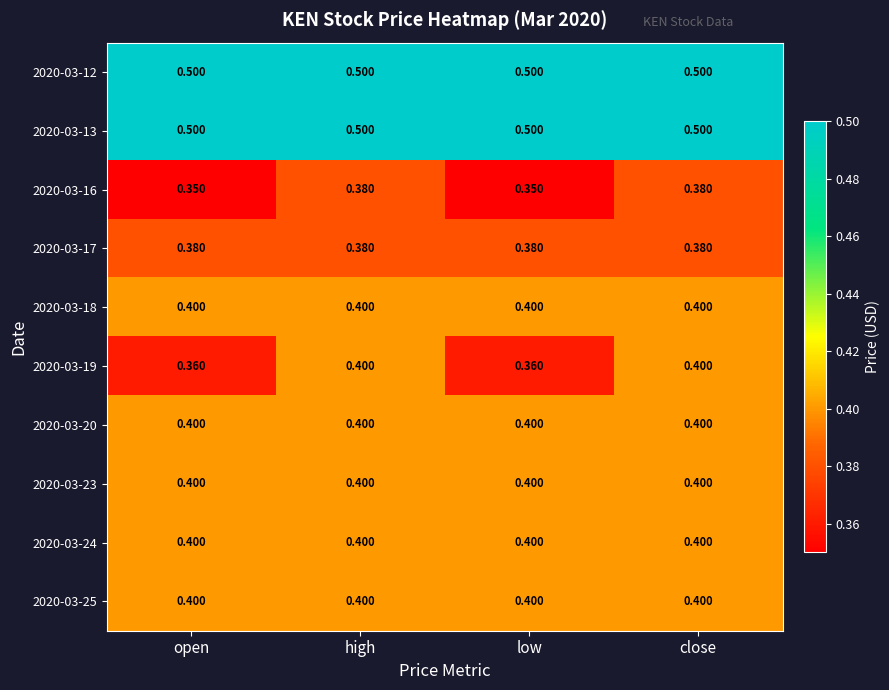

Is the value of 2020-03-13 at low greater than the value of 2020-03-24 at open?

Yes